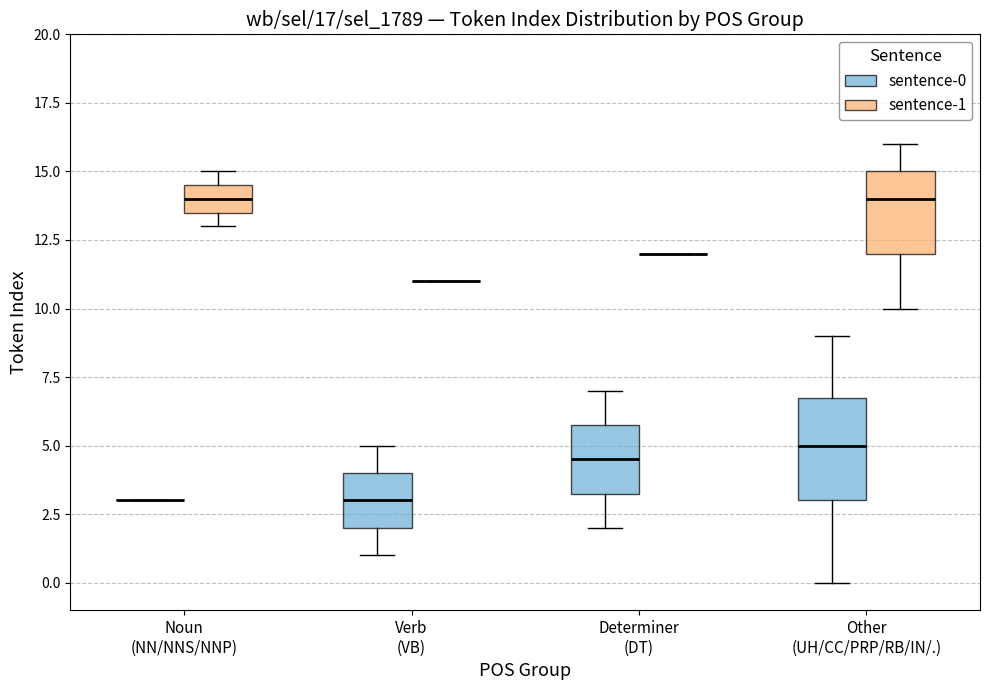

Comparing the boxes themselves (not the whiskers), which one is the tallest?

Other (UH/CC/PRP/RB/IN/.) (sentence-0)